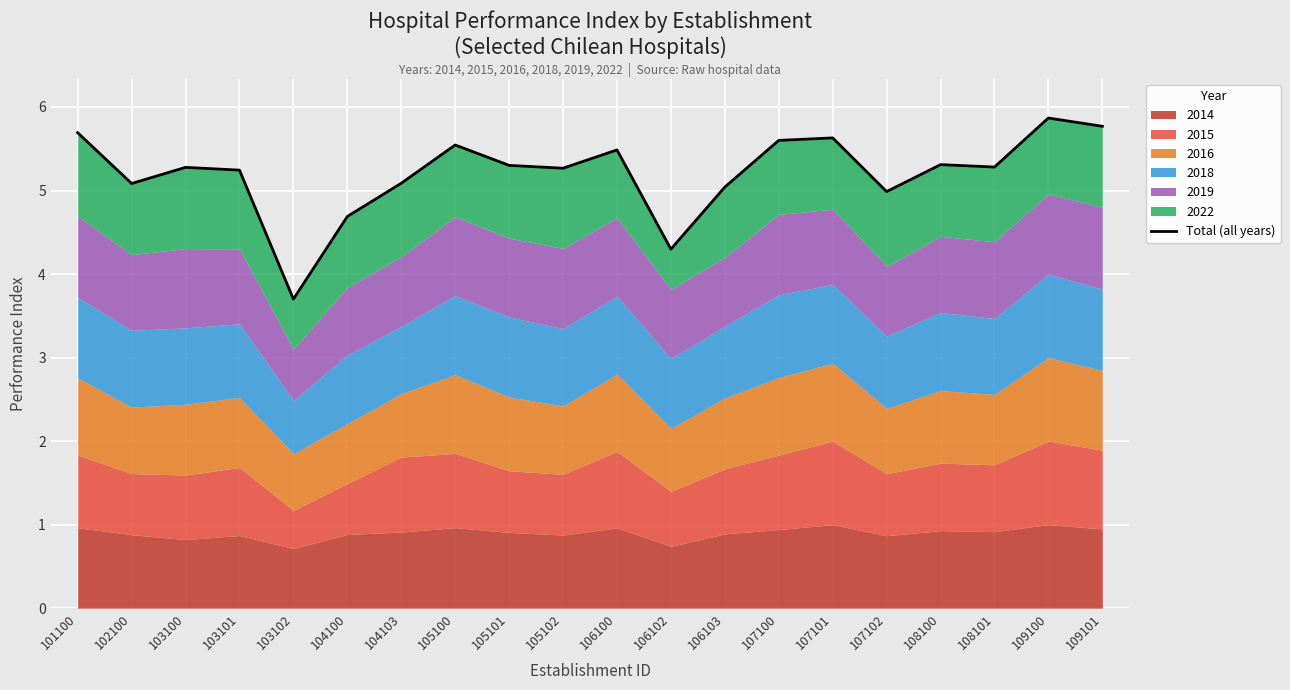

Approximately how many times larger is the value at 106102 compared to 106100?

0.8